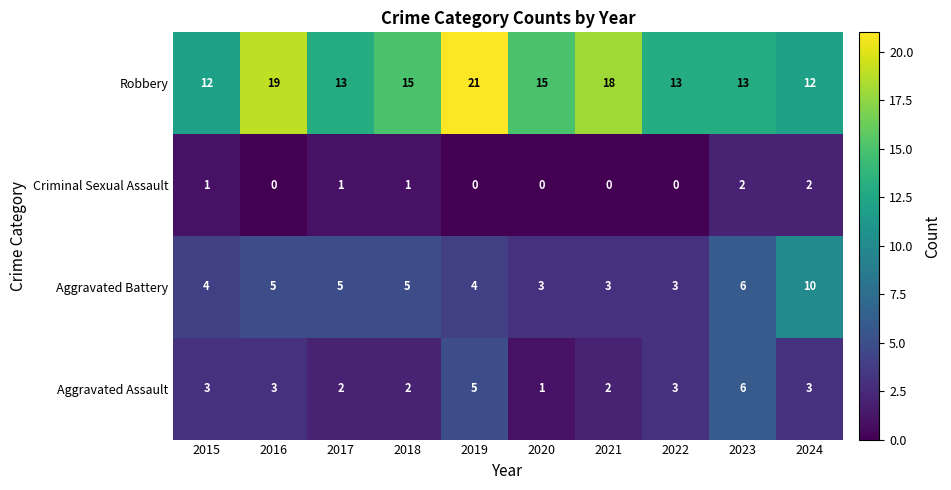

The Aggravated Battery series shows 3 at 2022. True or false?

True